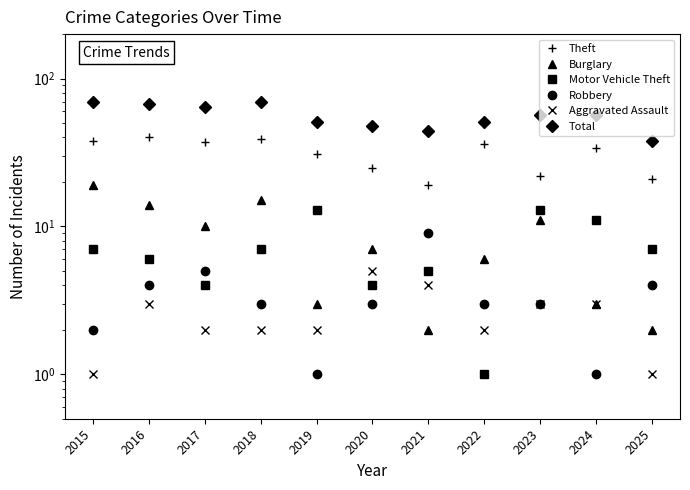

At which category is the sum across all series the highest?

2015